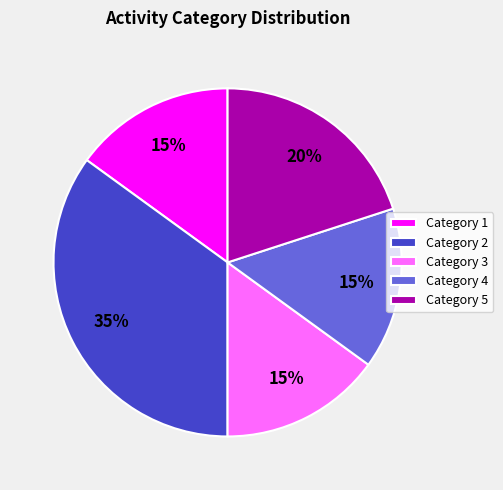

How many segments does this pie chart have?

5